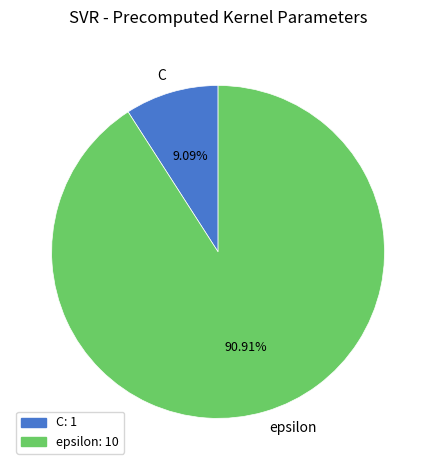

To the nearest percent, what portion does epsilon represent?

91%